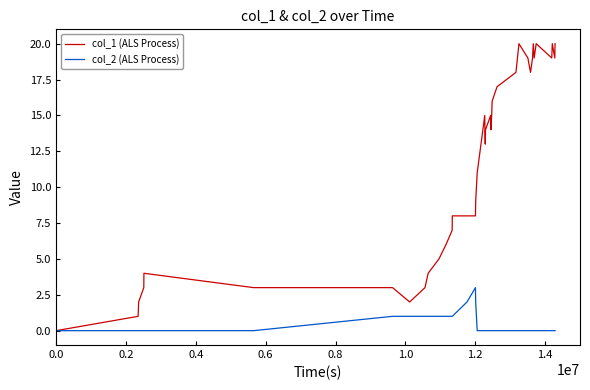

What are all the series names shown in the legend?

col_1 (ALS Process), col_2 (ALS Process)